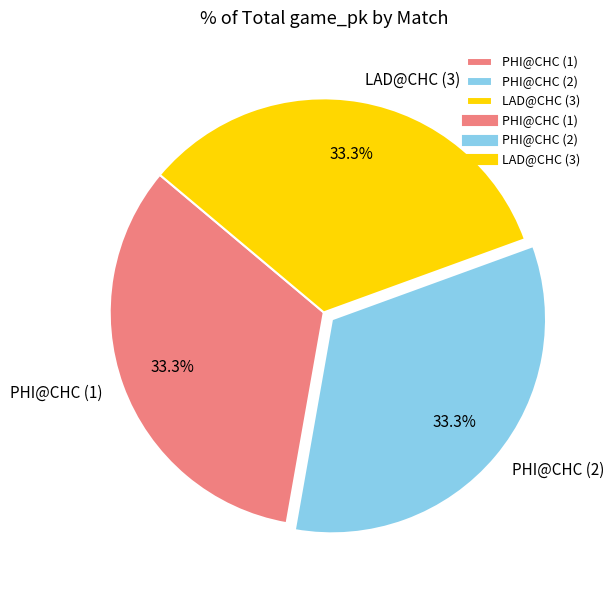

The PHI@CHC (2) slice represents 42% of the pie. True or false?

False